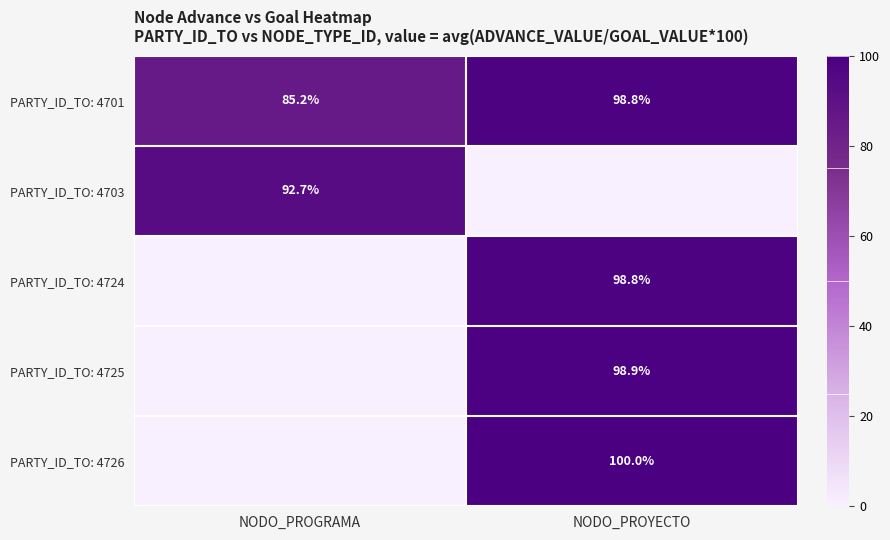

Is the value of PARTY_ID_TO: 4703 at NODO_PROGRAMA greater than the value of PARTY_ID_TO: 4701 at NODO_PROGRAMA?

Yes